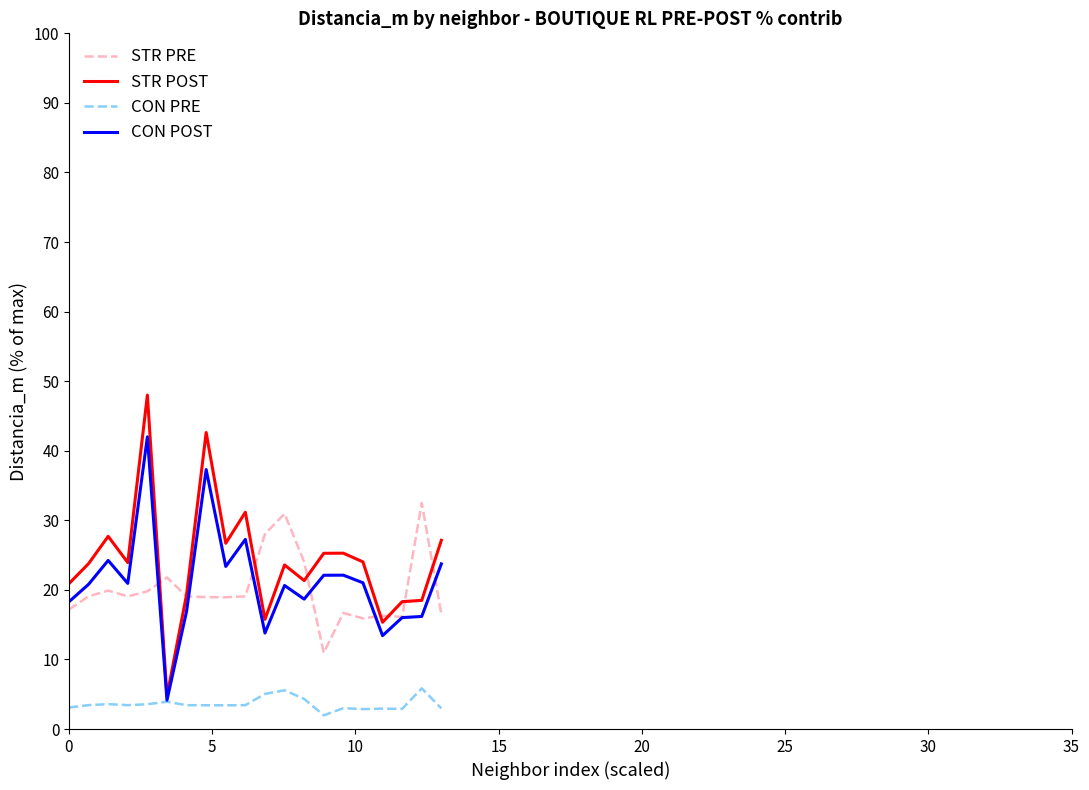

What is the maximum value shown in the chart?

48.0